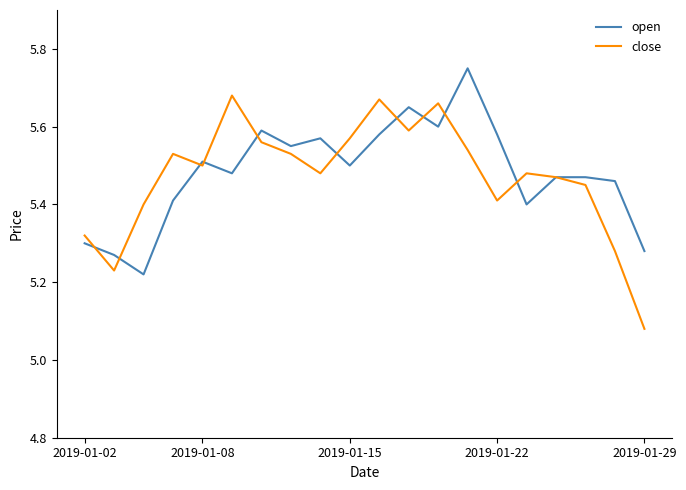

List the series in order of their peak value, highest first.

open, close